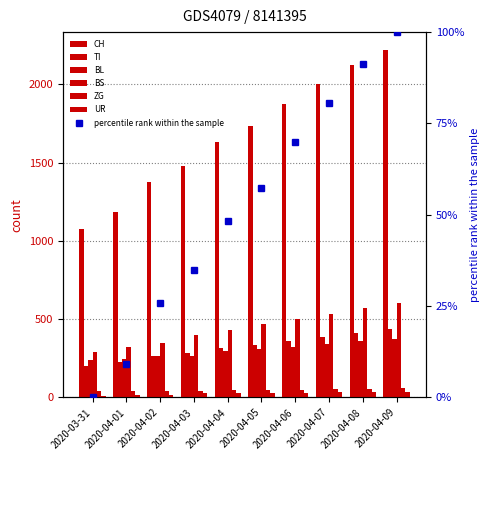

Which series has the largest total across all categories?

CH